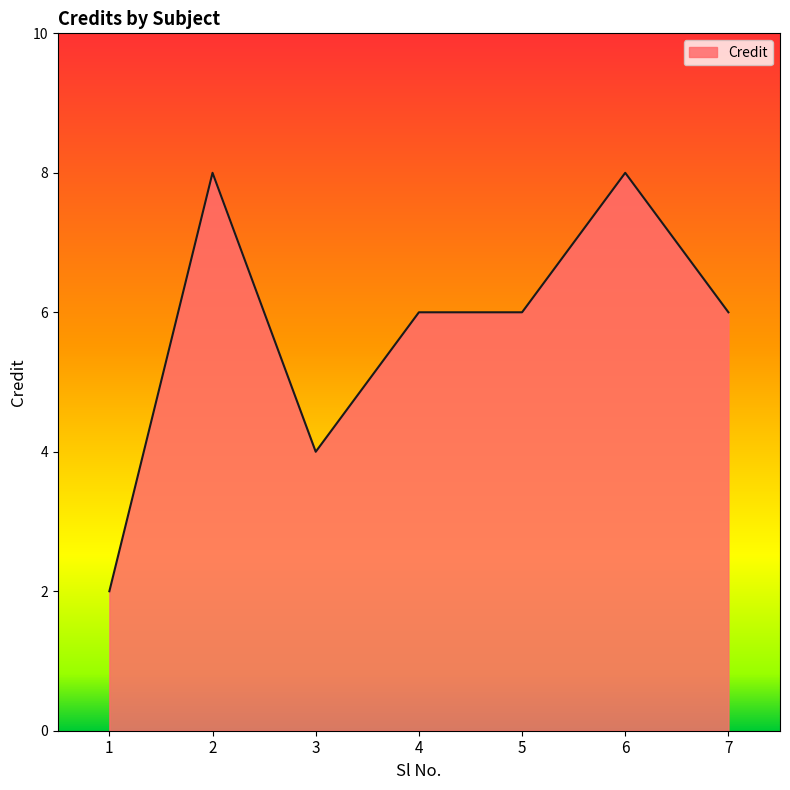

Read the value at 7.

6